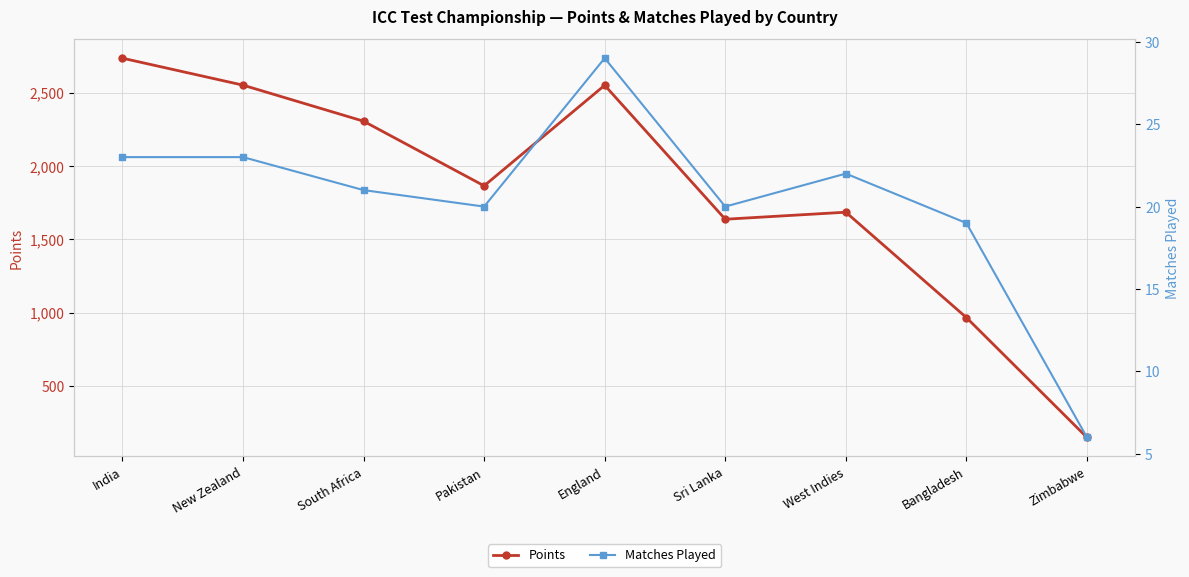

Where does the Matches Played series first go above 21?

India